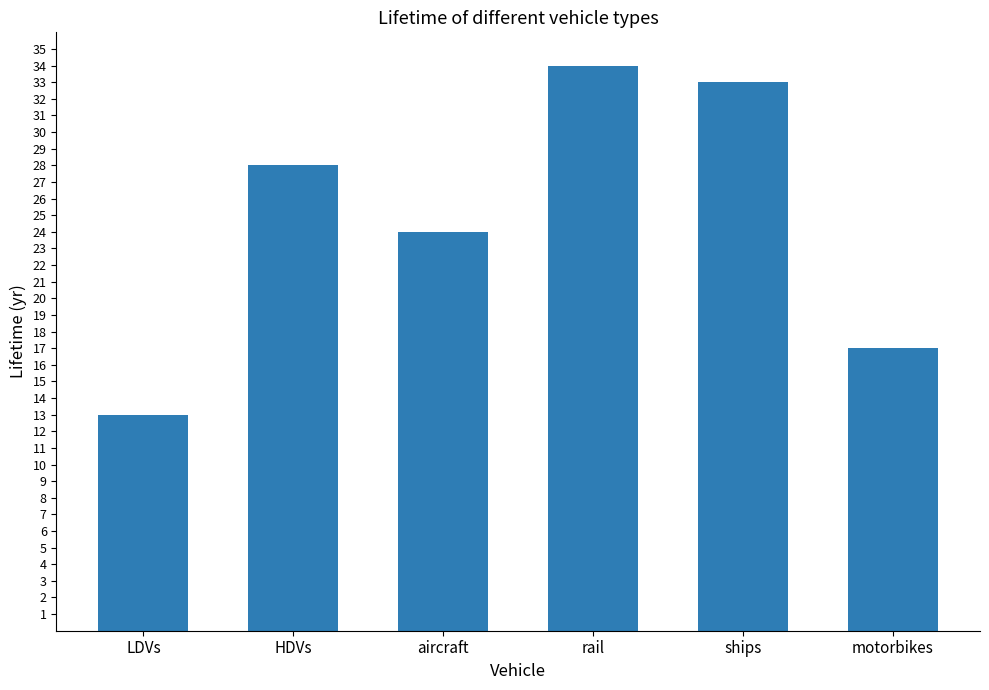

Reading left to right, extract all data points from this chart.

LDVs=13	HDVs=28	aircraft=24	rail=34	ships=33	motorbikes=17